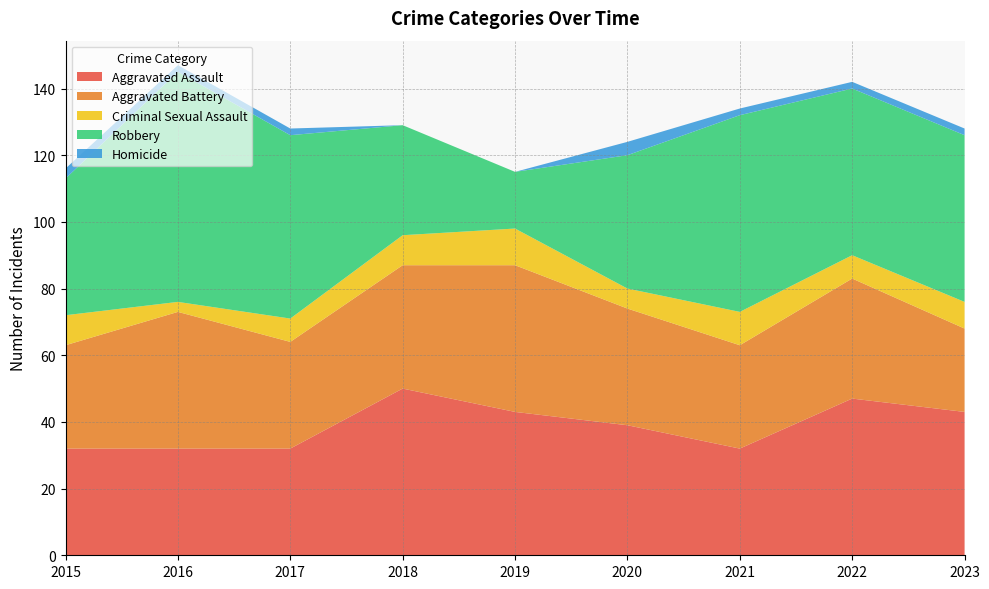

Reading left to right, what are all the values shown in this chart?

Aggravated Assault: 32	32	32	50	43	39	32	47	43
Aggravated Battery: 31	41	32	37	44	35	31	36	25
Criminal Sexual Assault: 9	3	7	9	11	6	10	7	8
Robbery: 41	69	55	33	17	40	59	50	50
Homicide: 3	2	2	0	0	4	2	2	2